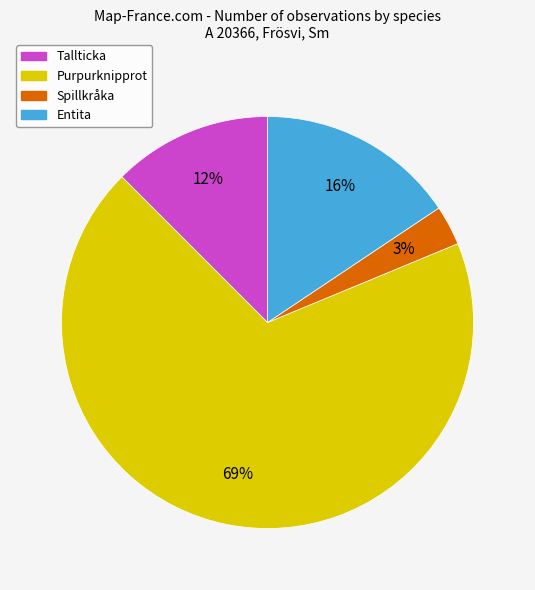

Rank the categories by value from lowest to highest.

Spillkråka, Tallticka, Entita, Purpurknipprot